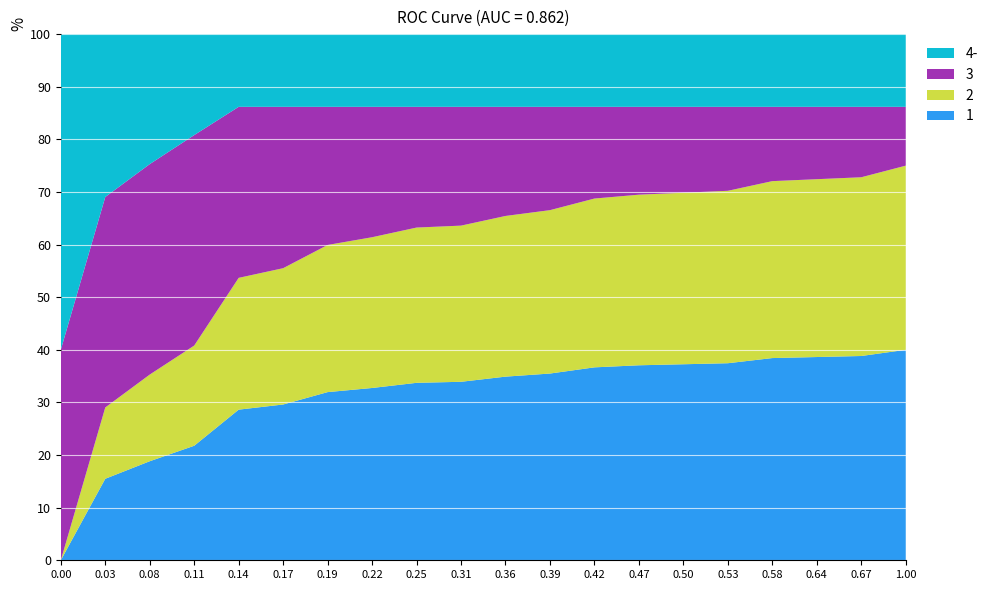

What is the maximum value for 1?

40.0